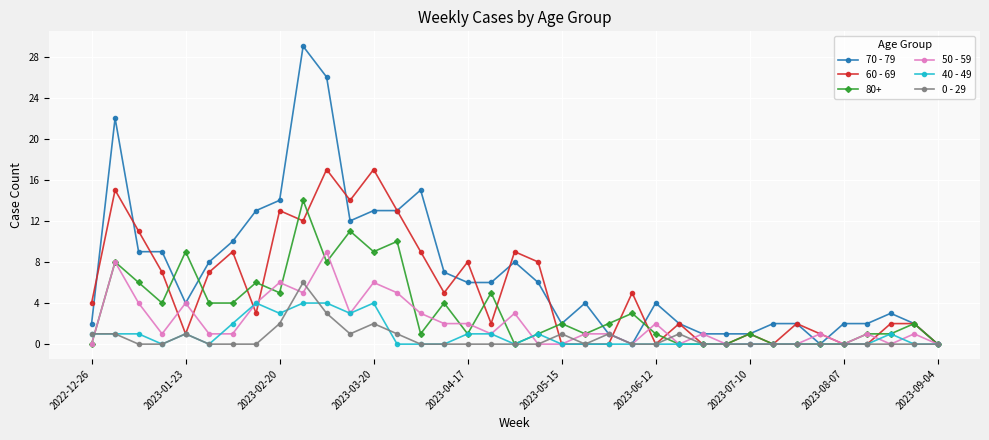

True or false: 0 - 29 has more than 2 interior local peaks.

True